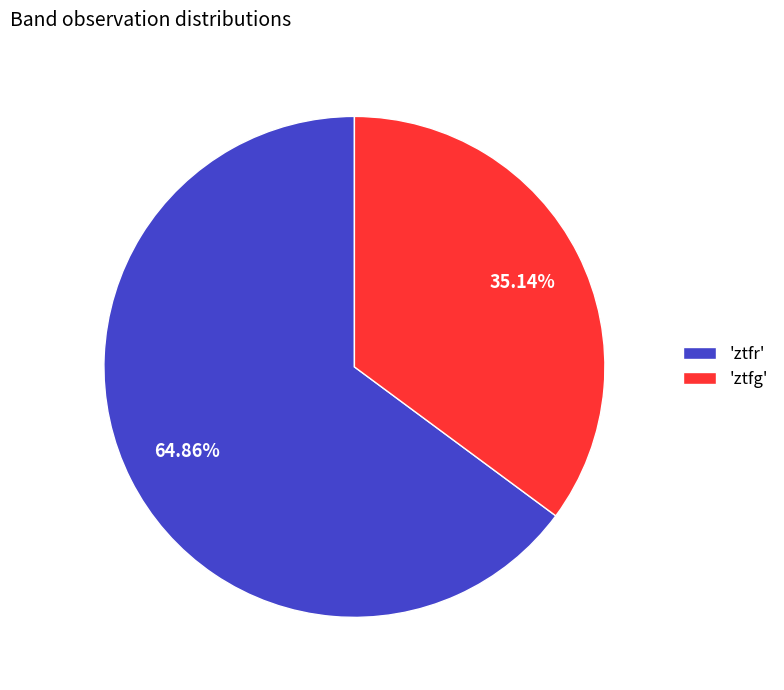

Rank the categories by value from highest to lowest.

'ztfr', 'ztfg'